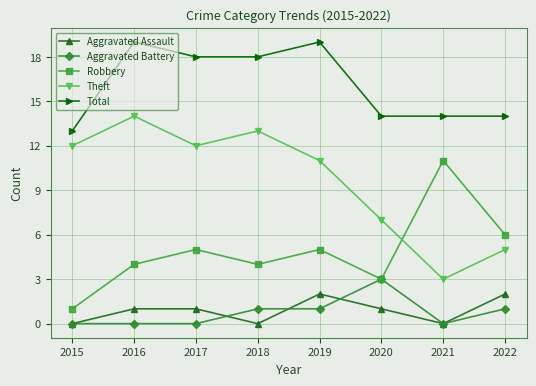

List the series in order of their peak value, lowest first.

Aggravated Assault, Aggravated Battery, Robbery, Theft, Total